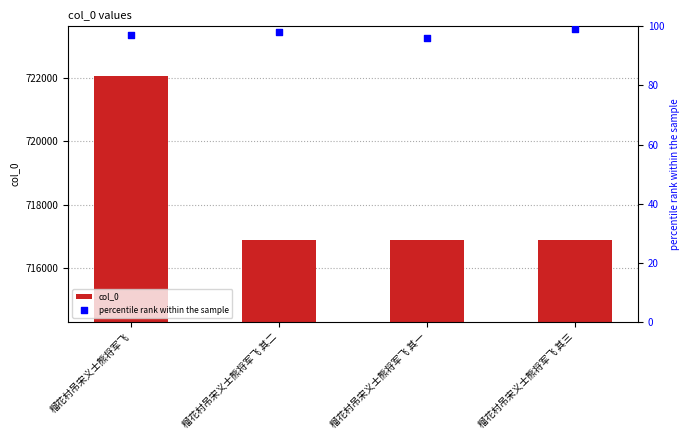

Which series contains the highest Y value?

col_0